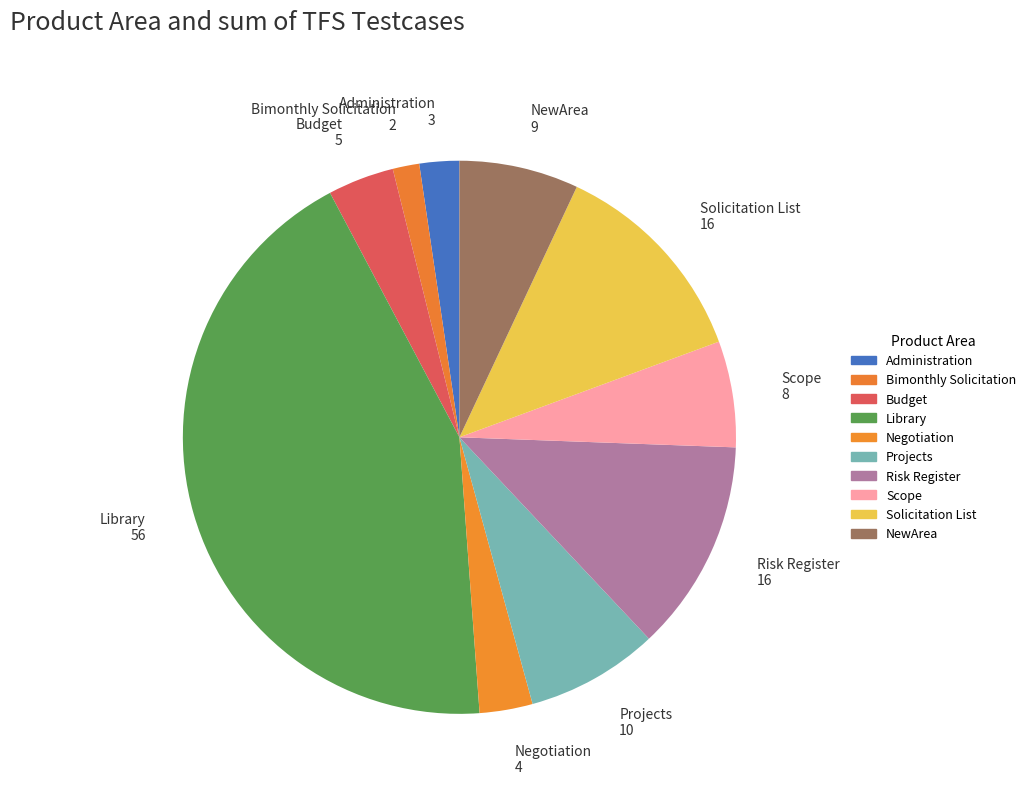

To the nearest percent, what percentage of the pie is Negotiation?

3%